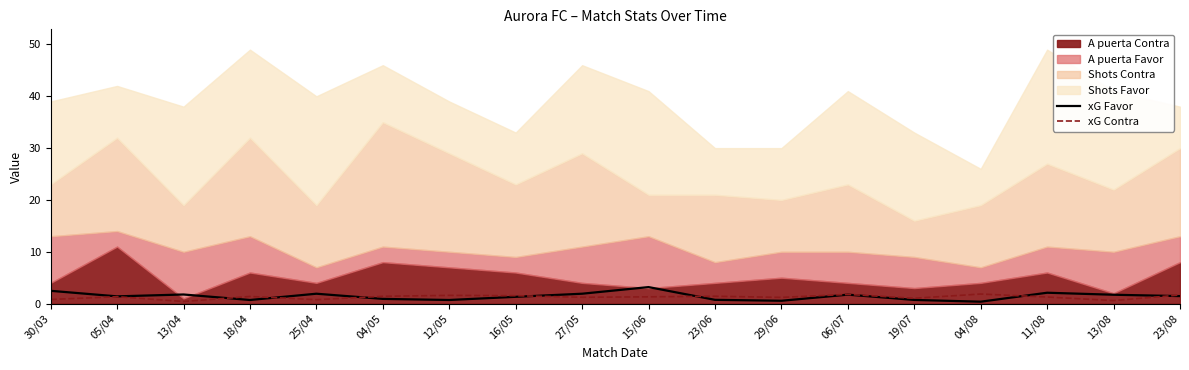

What is the sum of all xG Favor values?

25.6